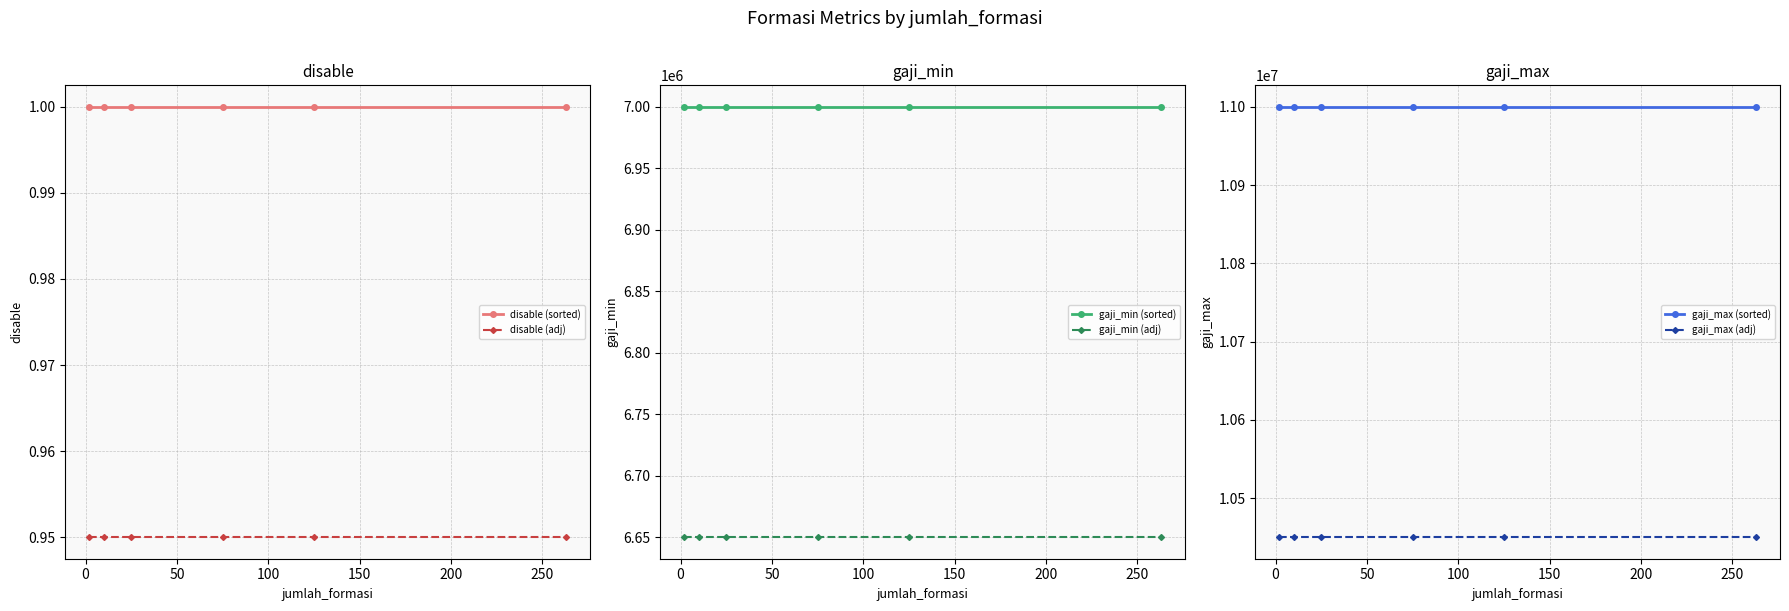

True or false: disable (sorted) and disable (adj) intersect in this chart.

False